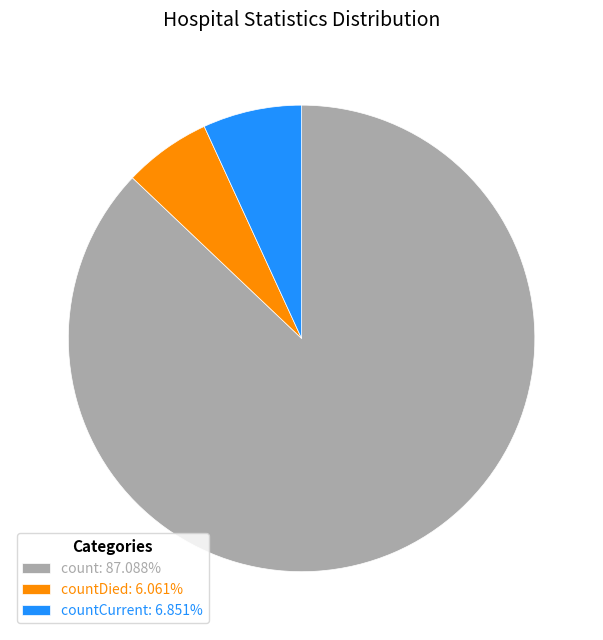

Is the sum of countCurrent: 6.851% and count: 87.088% greater than half?

Yes